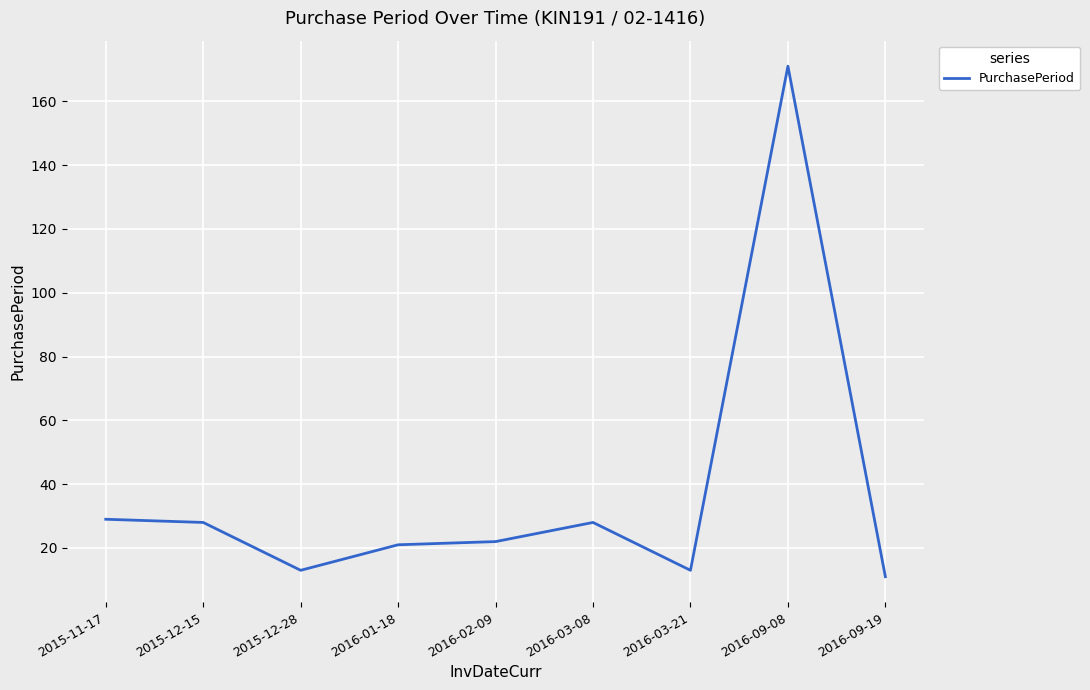

Which has a higher value, 2015-12-15 or 2016-03-21?

2015-12-15